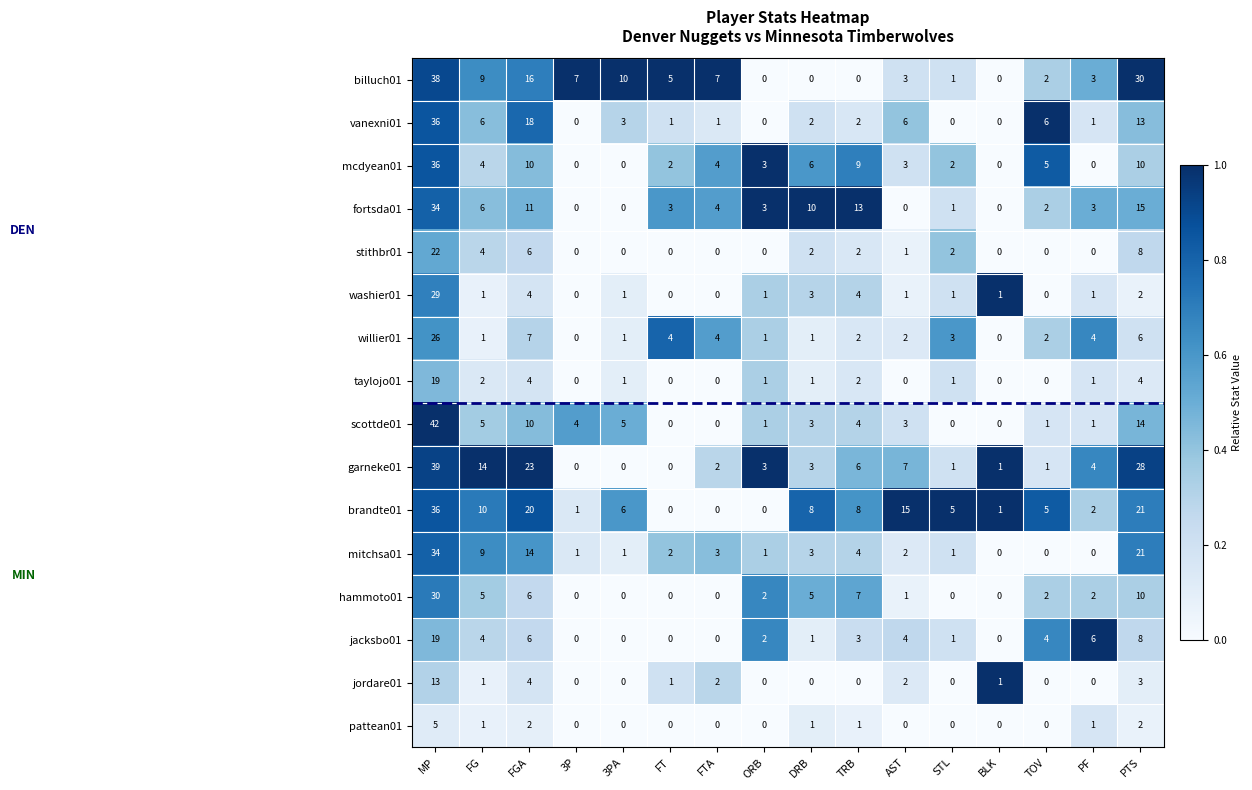

What is the difference between the willier01 values at FGA and AST?

5